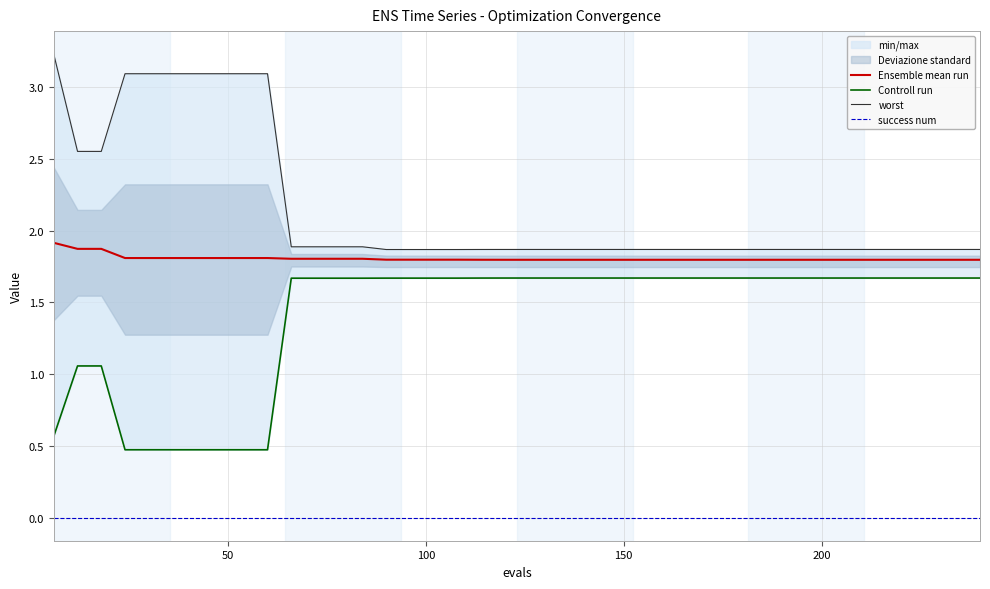

True or false: success num and Ensemble mean run cross at least once.

False